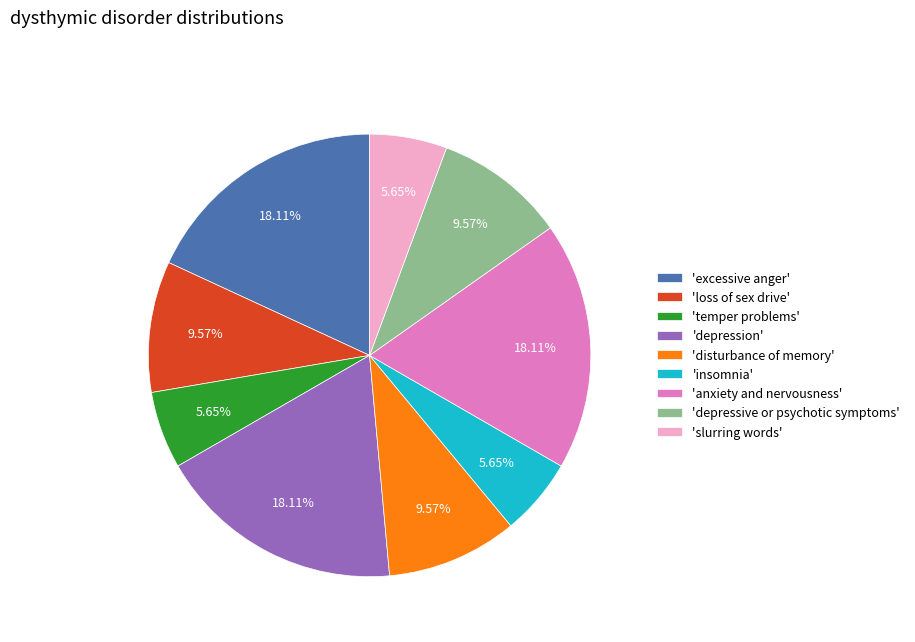

Do 'slurring words' and 'temper problems' together represent more than half of the pie?

No